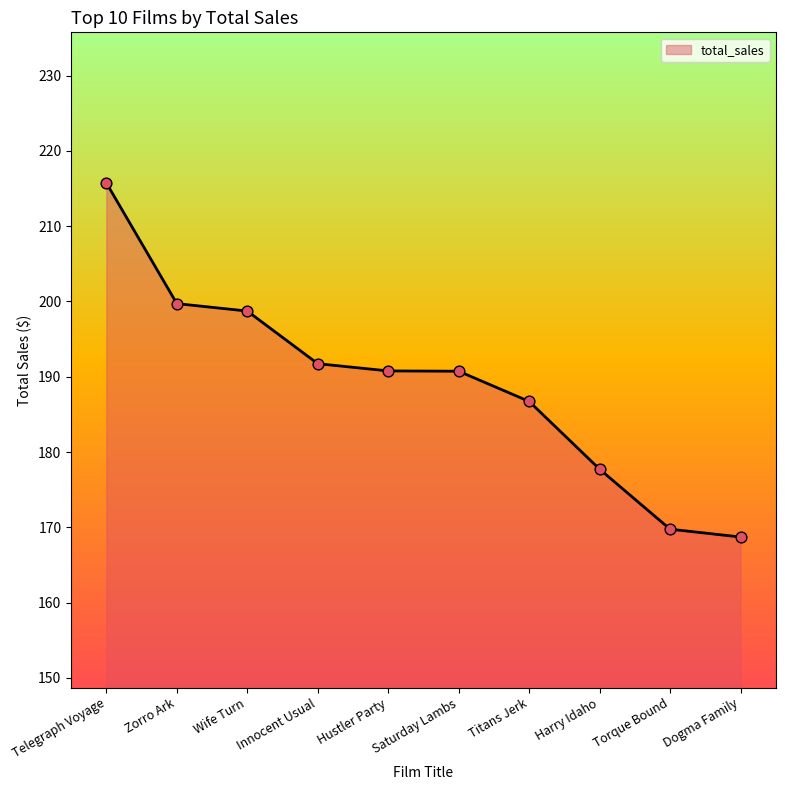

What is the change in value from Innocent Usual to Titans Jerk?

-5.0